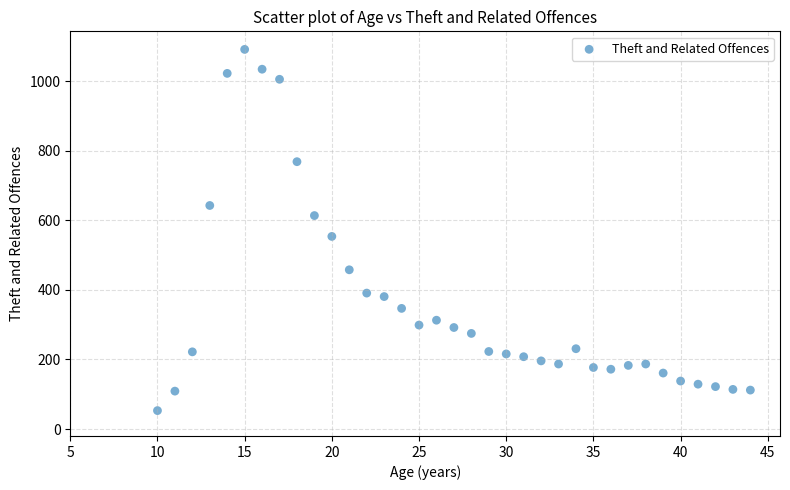

What Y value in the scatter plot is closest to 572?

554